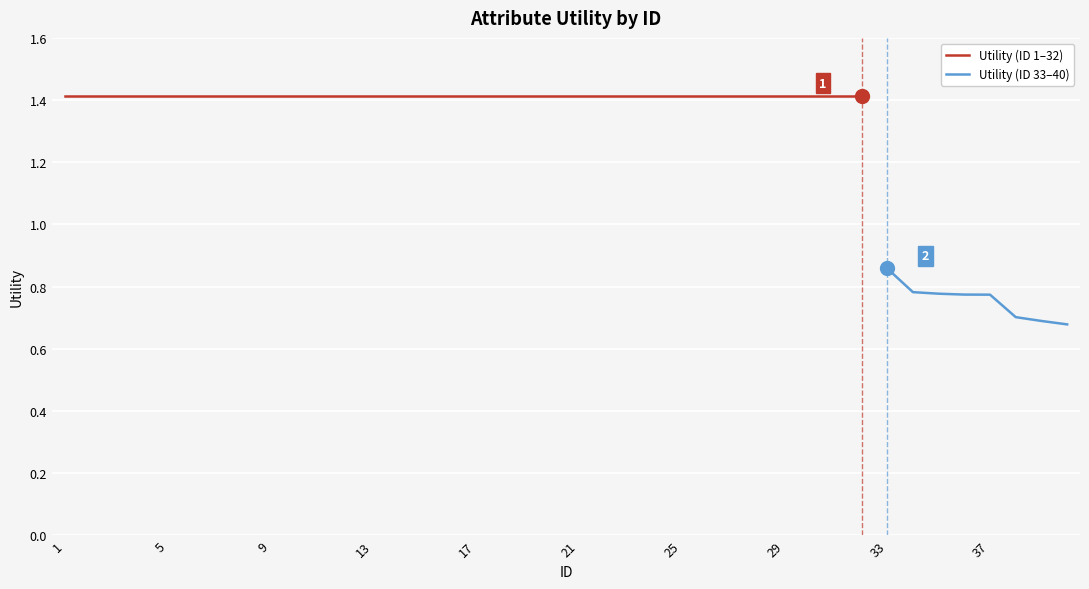

How many values are below 1?

8